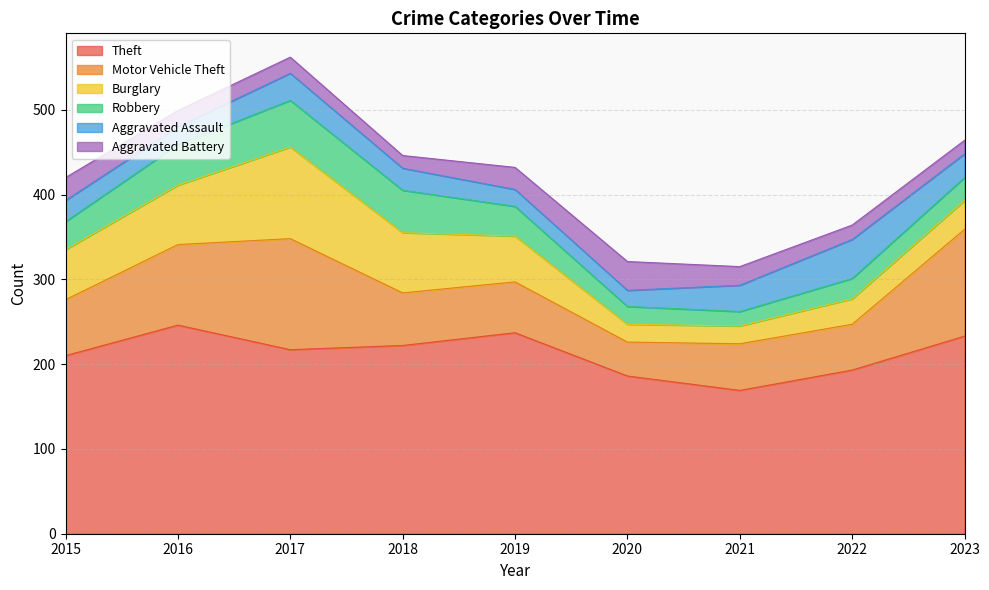

What is the lowest value of the Theft series?

169